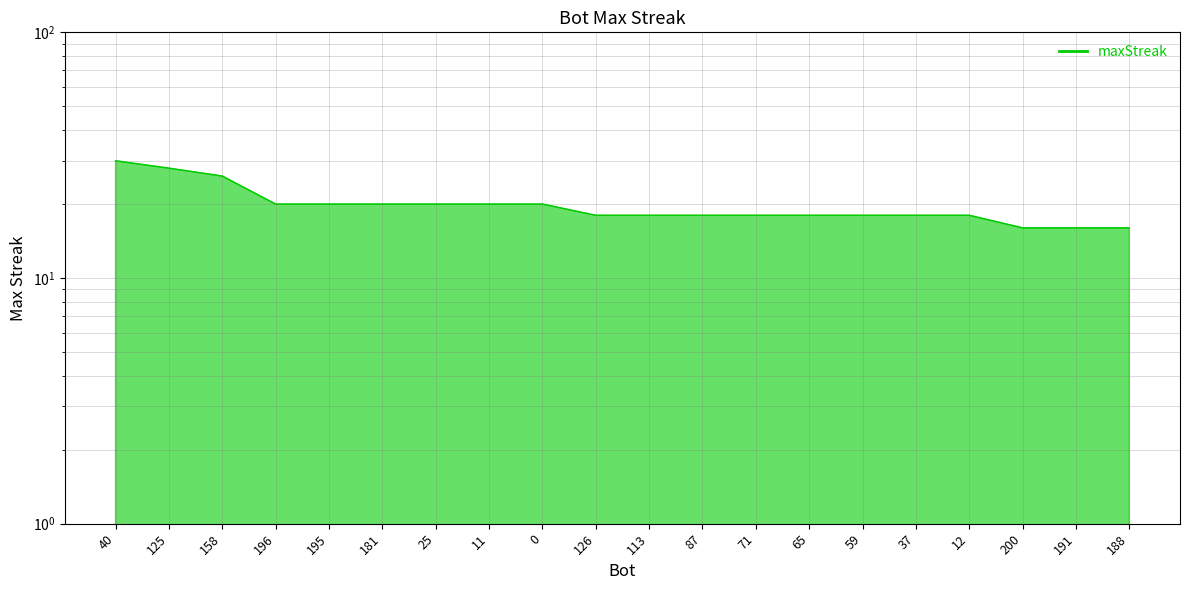

The chart shows a value of 13 at 11. True or false?

False